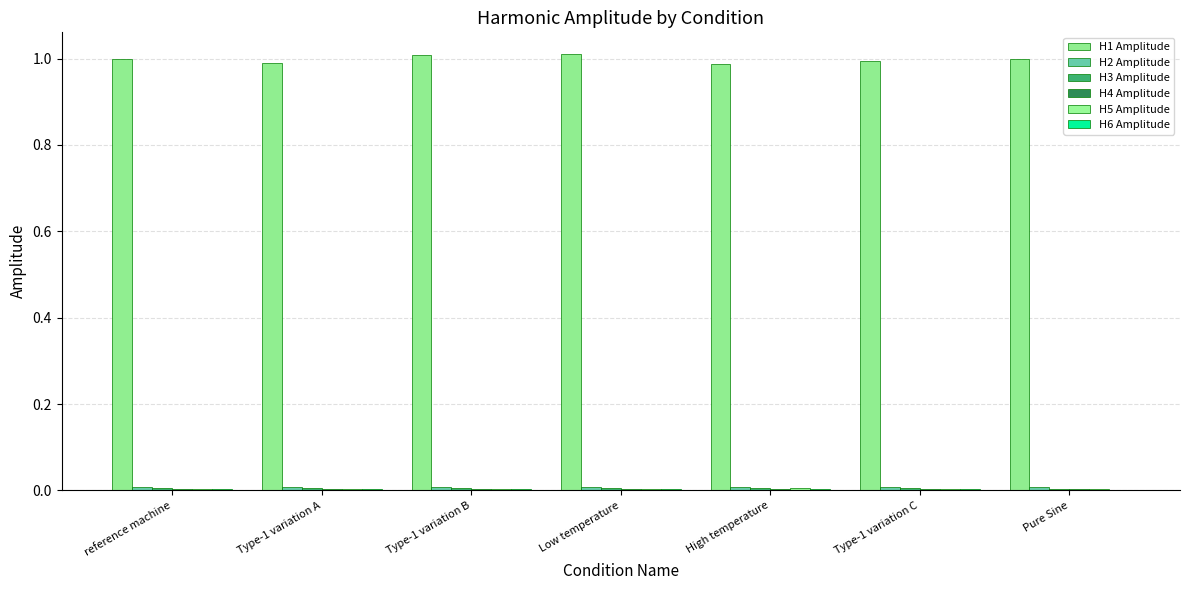

List the series in order of their peak value, highest first.

H1 Amplitude, H2 Amplitude, H3 Amplitude, H5 Amplitude, H4 Amplitude, H6 Amplitude